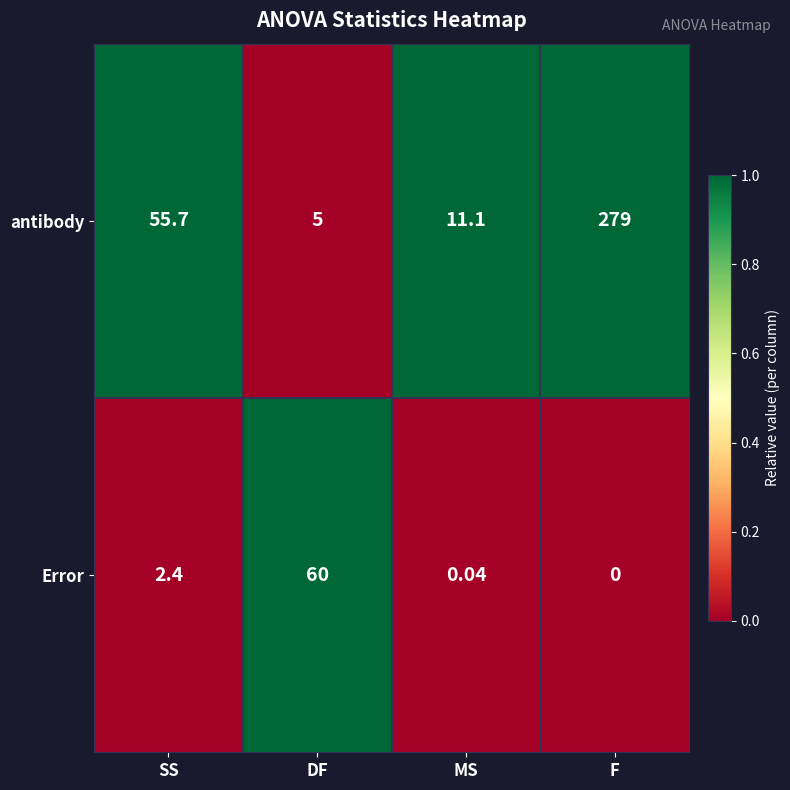

At which label does Error reach its minimum?

F